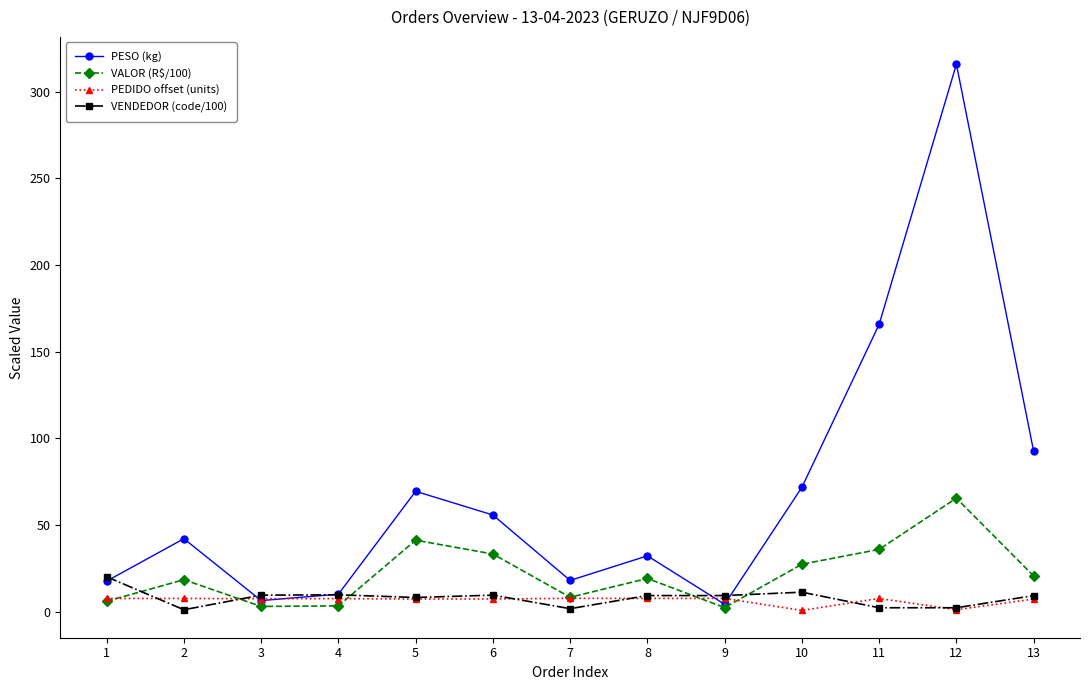

What is the greatest value displayed?

315.8